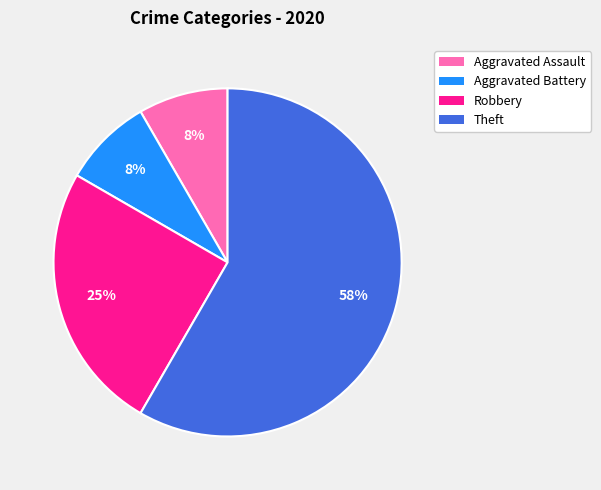

Combined, do Robbery and Aggravated Battery account for over 50%?

No